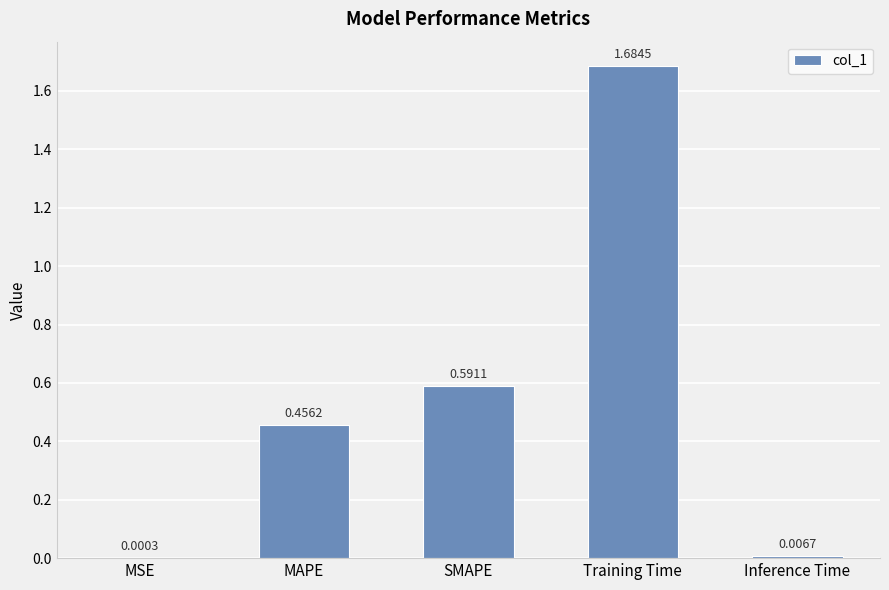

How many series are shown in this chart?

1